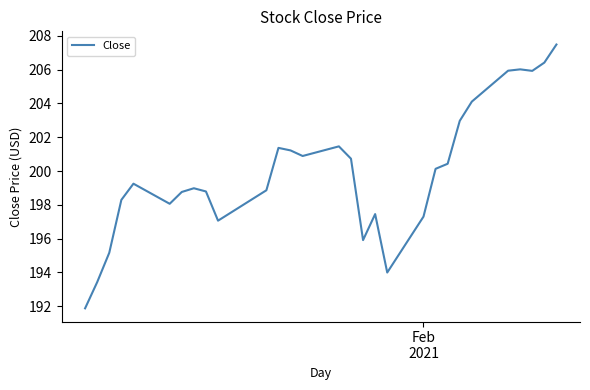

What is the smallest value displayed?

191.9